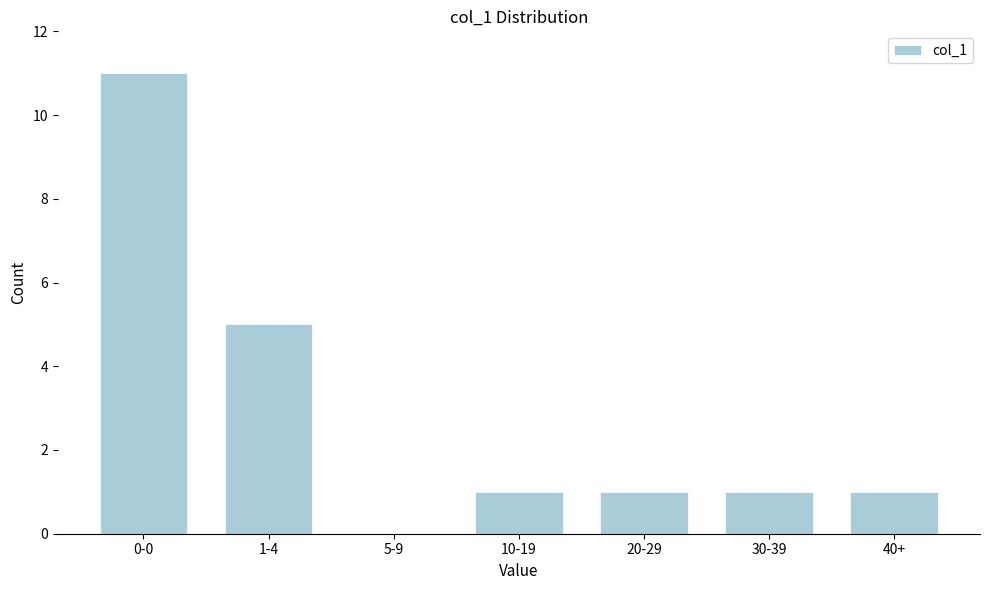

Reading left to right, extract all data points from this chart.

0-0=11	1-4=5	5-9=0	10-19=1	20-29=1	30-39=1	40+=1